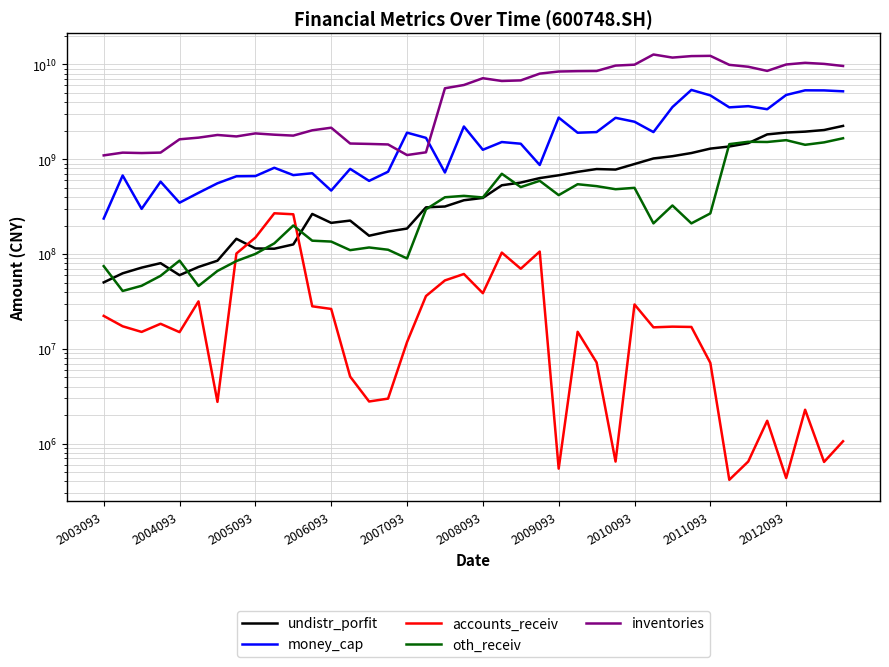

Which series has the largest total across all categories?

inventories